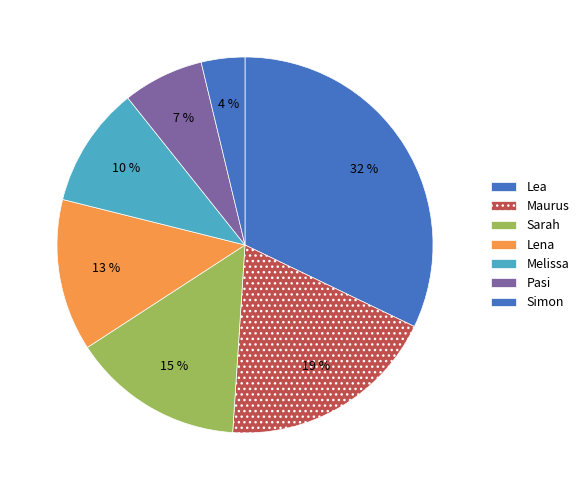

Which category has the biggest portion of the pie?

Lea